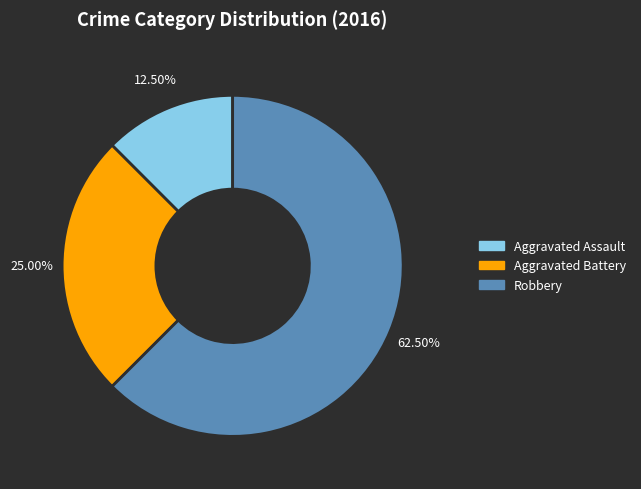

Does Aggravated Assault represent more than half of the total?

No